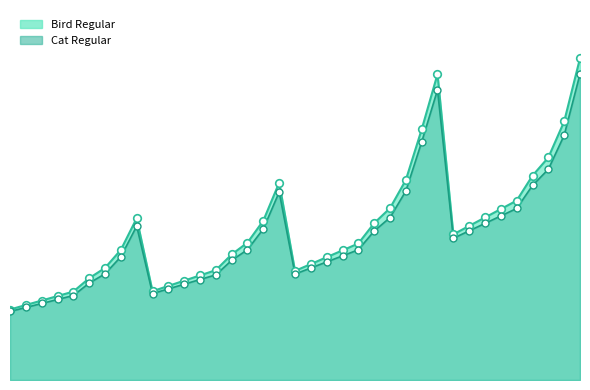

Which series contains the highest Y value?

Bird Regular